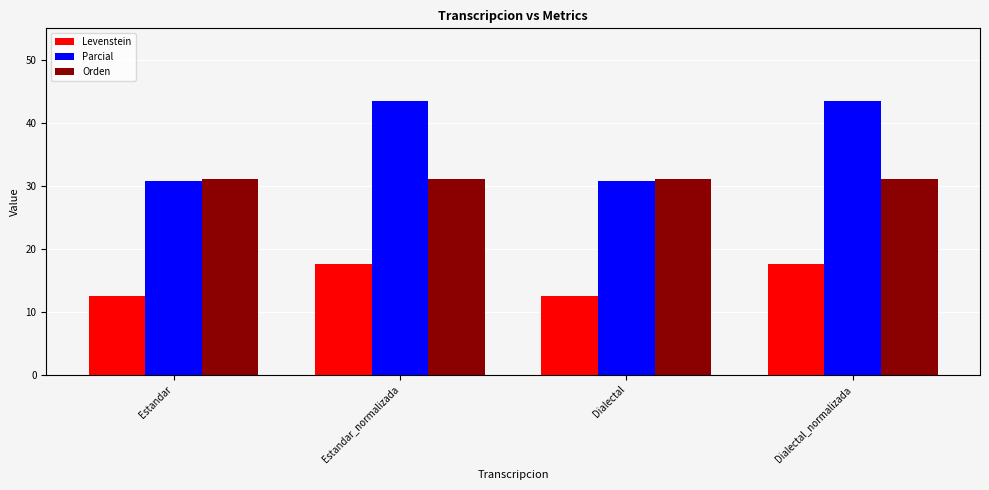

True or false: Parcial has a value of 30.8 at Dialectal.

True